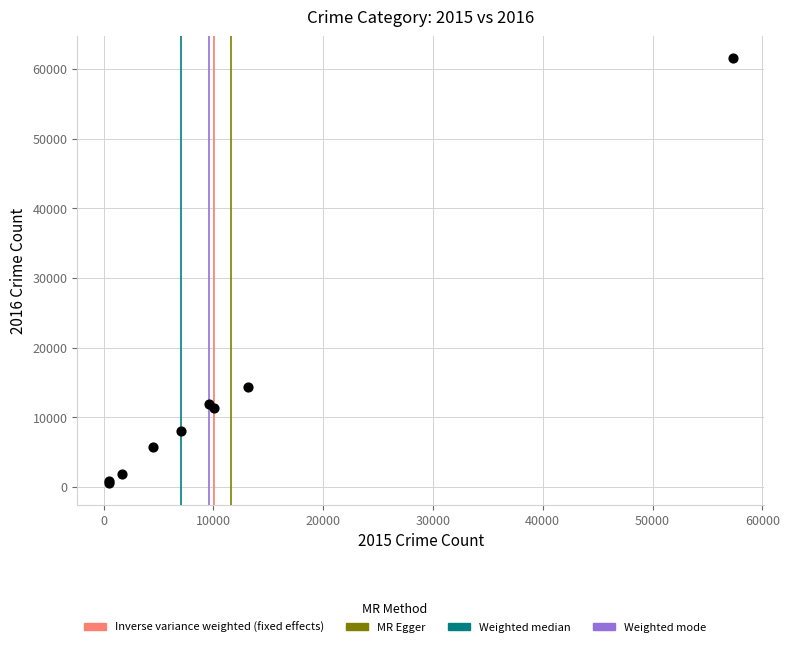

What Y value in the scatter plot is closest to 31066?

14289